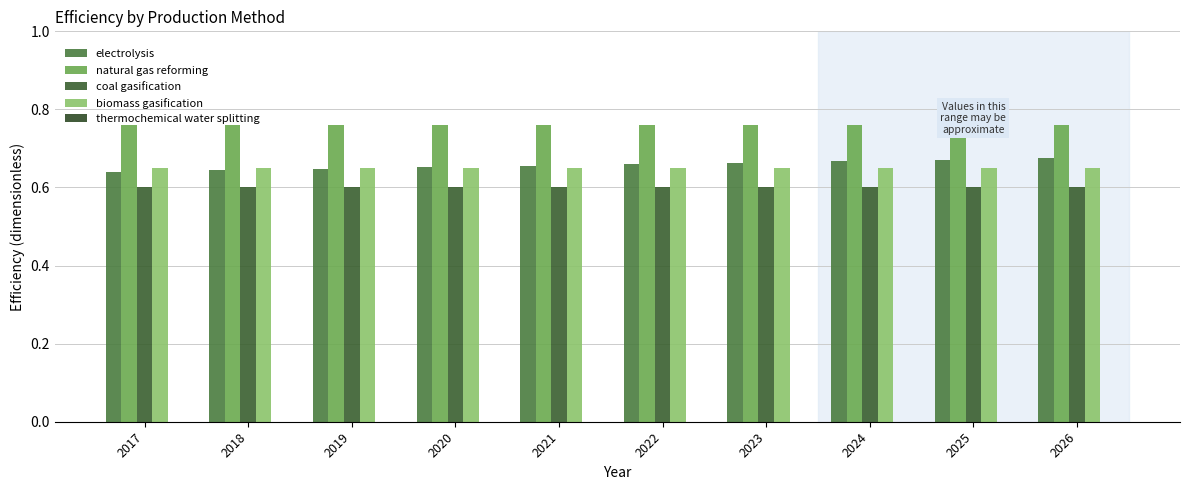

Which label corresponds to the largest value in the chart?

2017